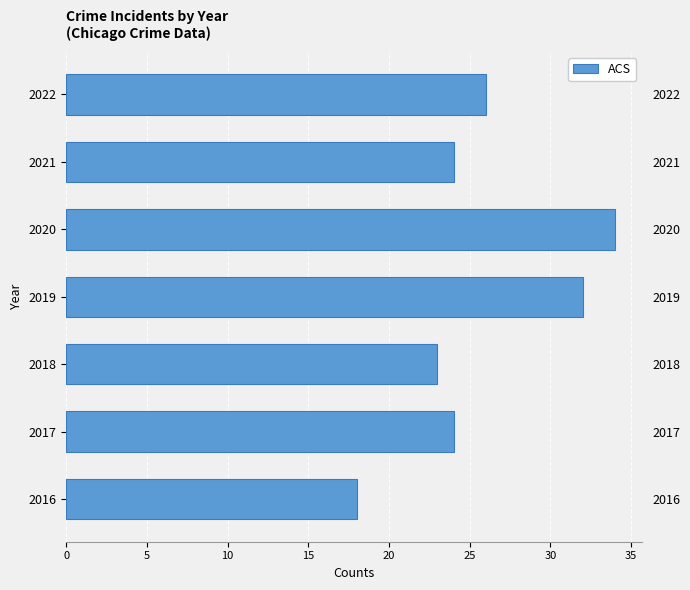

What is the value of the 6th bar from the left?

24